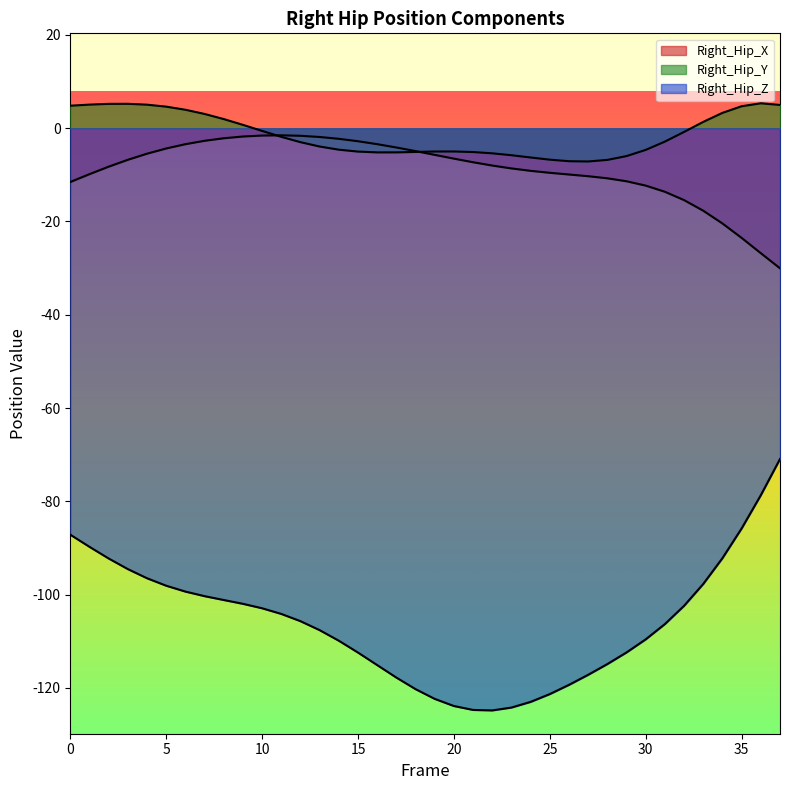

Which series has the widest spread of values?

Right_Hip_Z